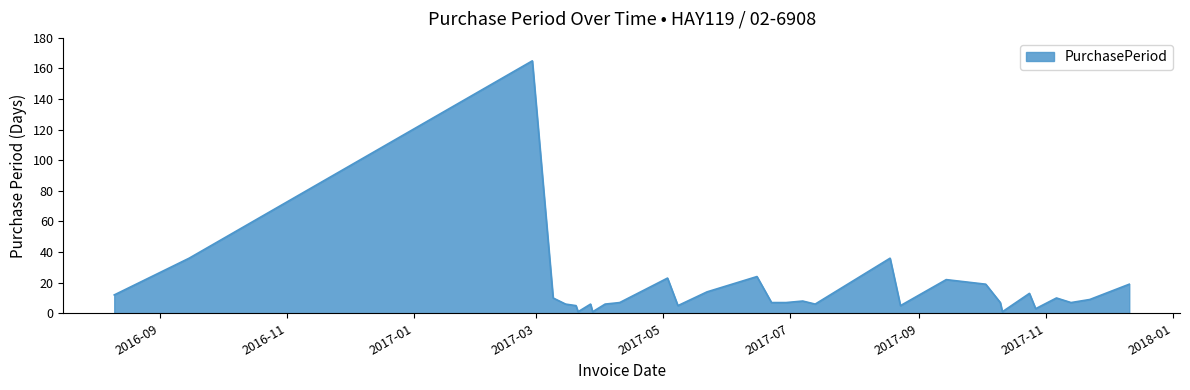

What is the maximum value shown in the chart?

165